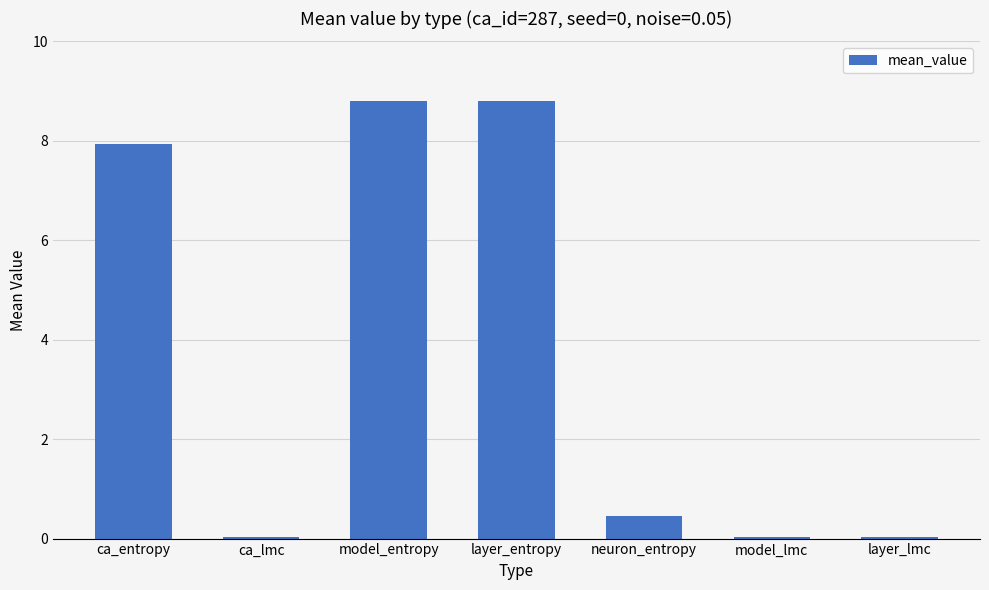

The value at model_lmc is 0.0. True or false?

True